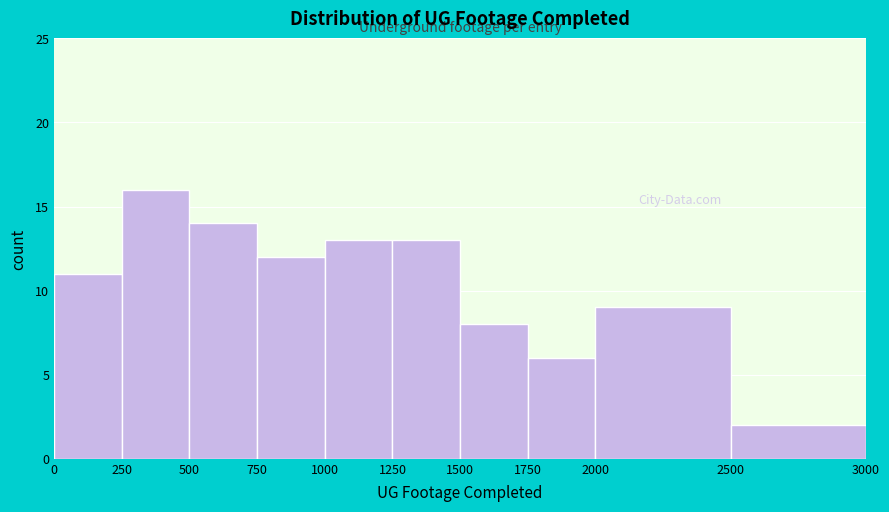

Which range on the x-axis has the tallest bar?

250 to 500